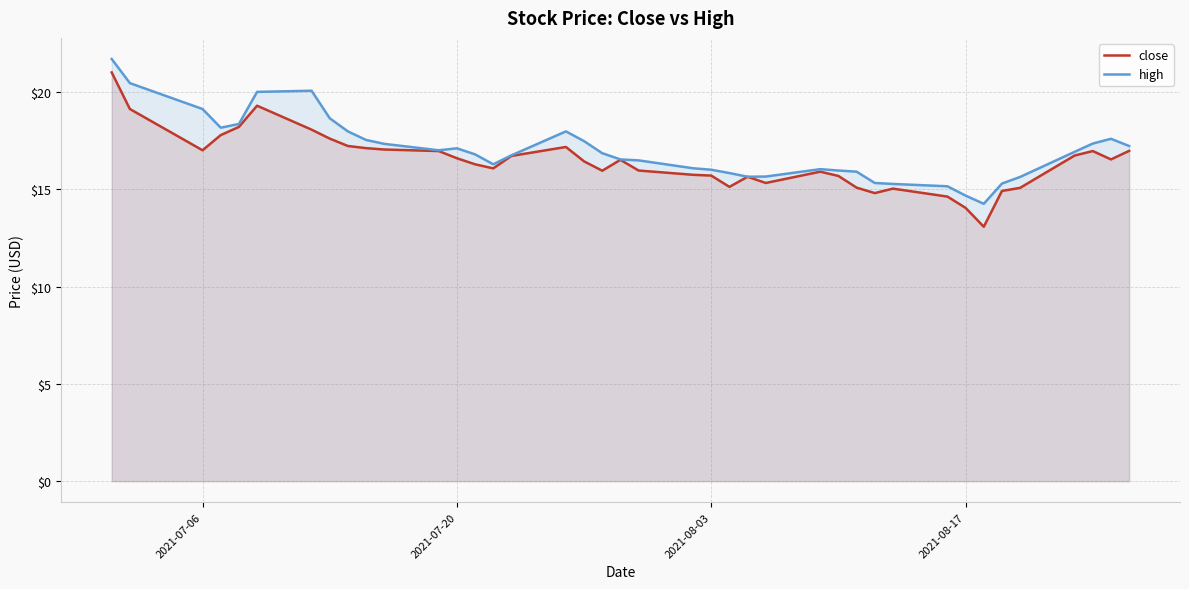

Where does the high series first go above 16?

2021-07-06